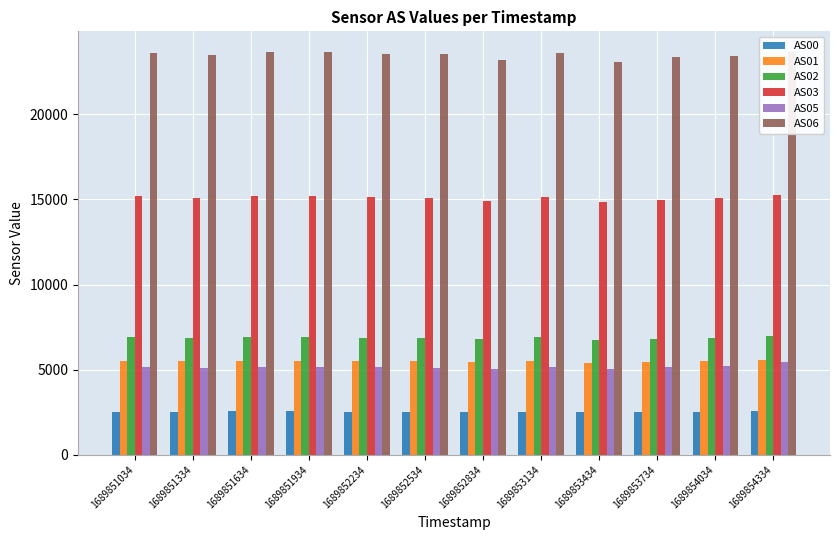

What is the difference between the AS05 values at 1689852834 and 1689852534?

64